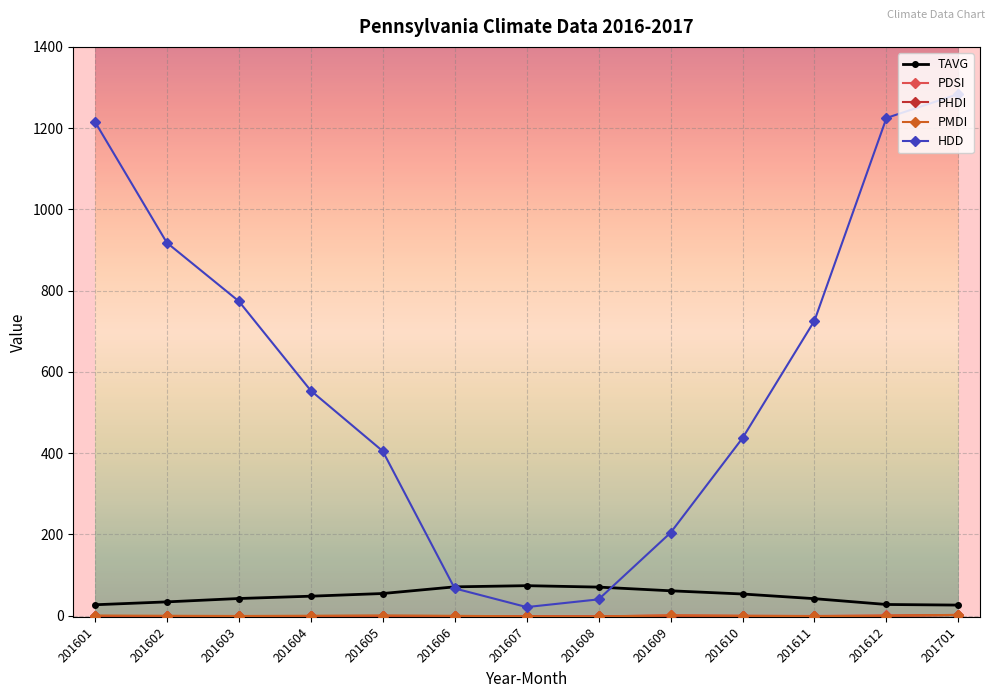

Does the chart display data point markers on the line(s)?

Yes